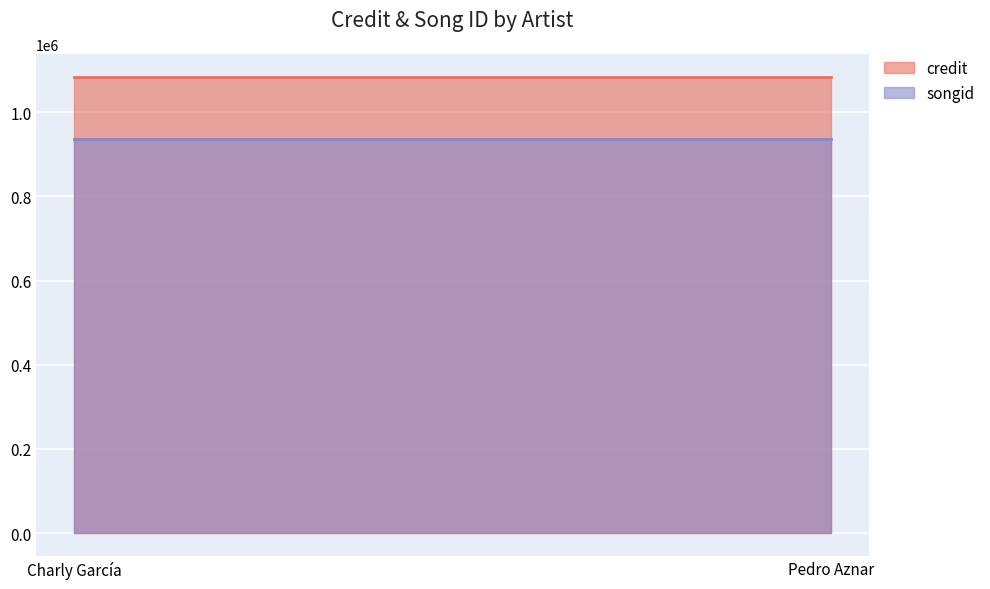

Which series changed the most between Charly García and Pedro Aznar?

credit